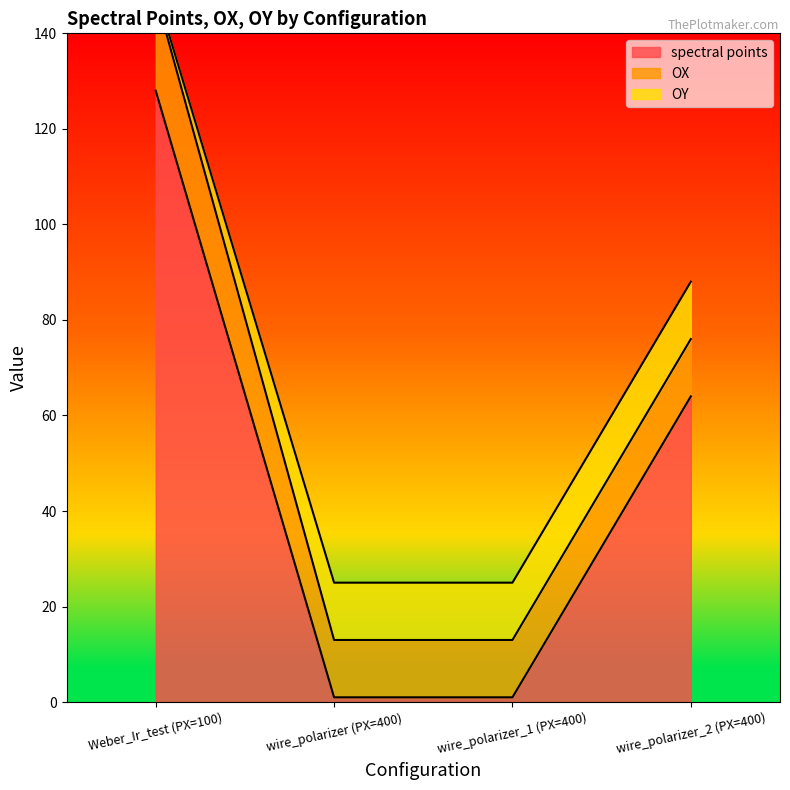

Is it true that spectral points equals 200 at Weber_Ir_test (PX=100)?

False